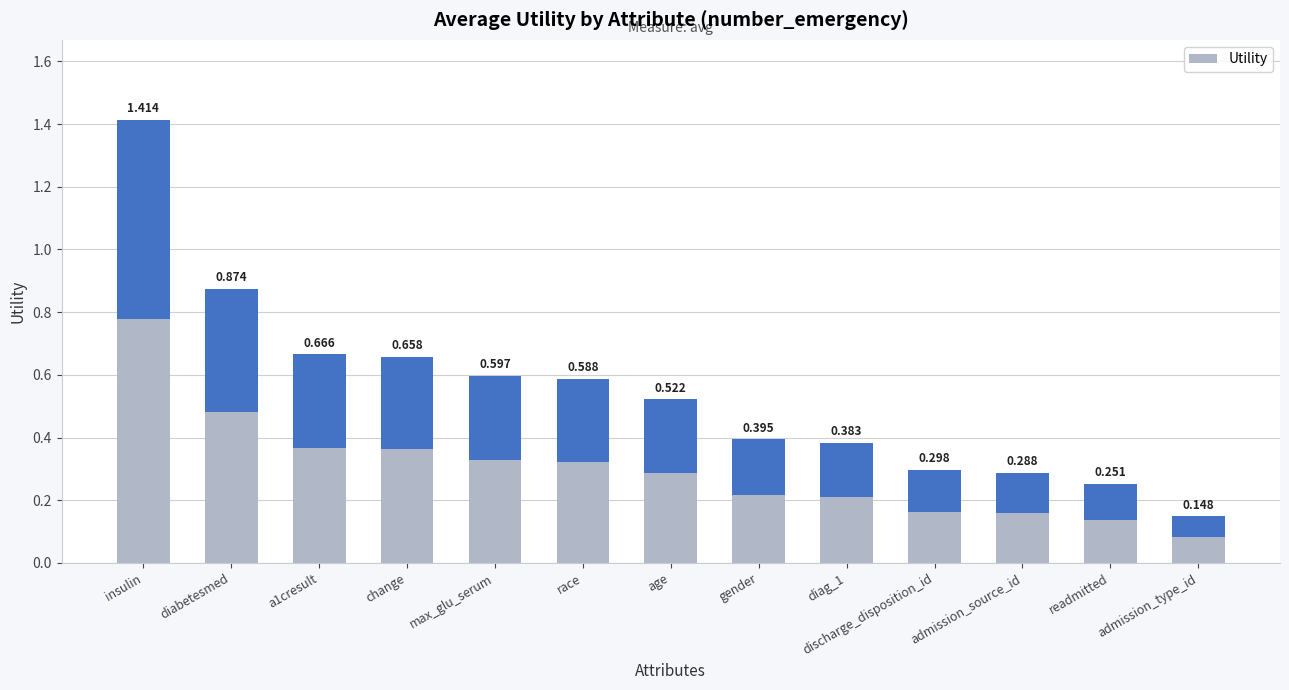

Rank the categories by value from highest to lowest.

insulin, diabetesmed, a1cresult, change, max_glu_serum, race, age, gender, diag_1, discharge_disposition_id, admission_source_id, readmitted, admission_type_id